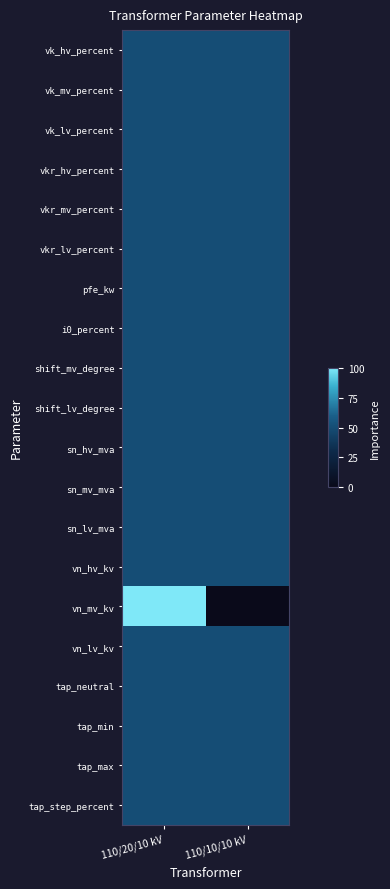

Rank the series at 110/20/10 kV from lowest to highest value.

vk_hv_percent, vk_mv_percent, vk_lv_percent, vkr_hv_percent, vkr_mv_percent, vkr_lv_percent, pfe_kw, i0_percent, shift_mv_degree, shift_lv_degree, sn_hv_mva, sn_mv_mva, sn_lv_mva, vn_hv_kv, vn_lv_kv, tap_neutral, tap_min, tap_max, tap_step_percent, vn_mv_kv